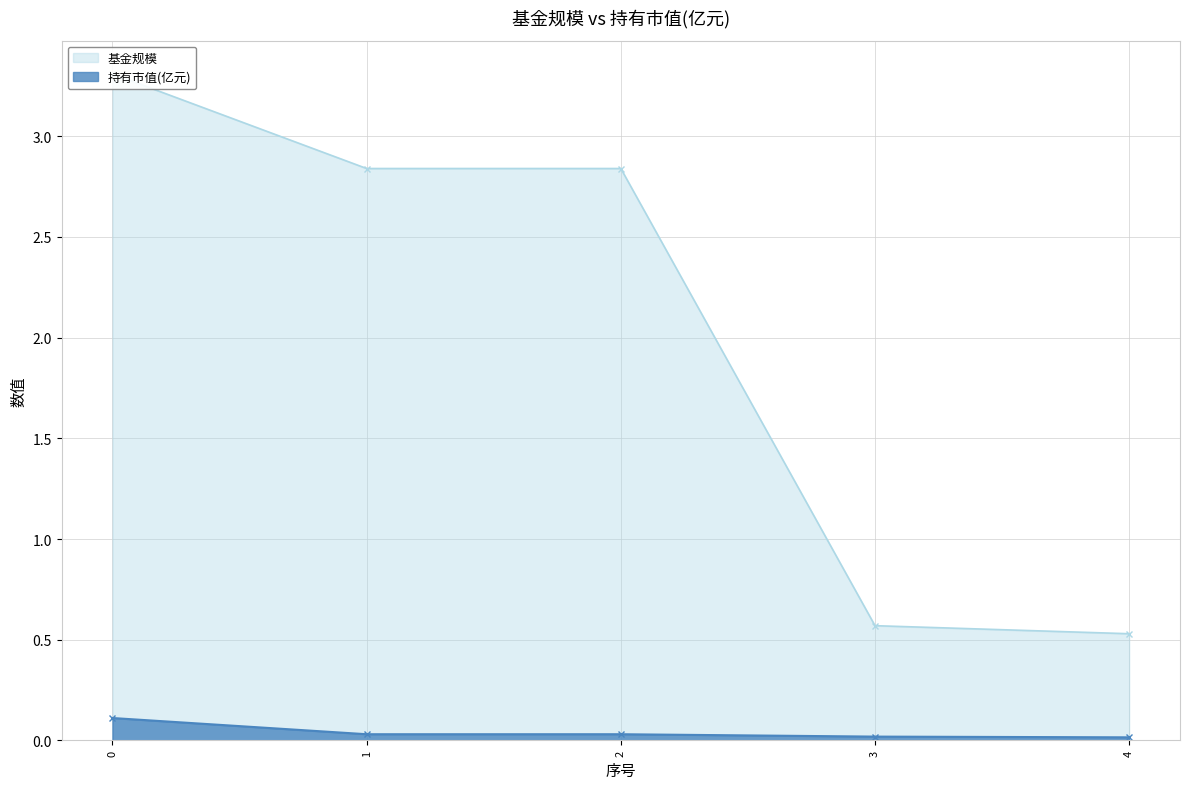

What is the total value across all series at 4?

0.5